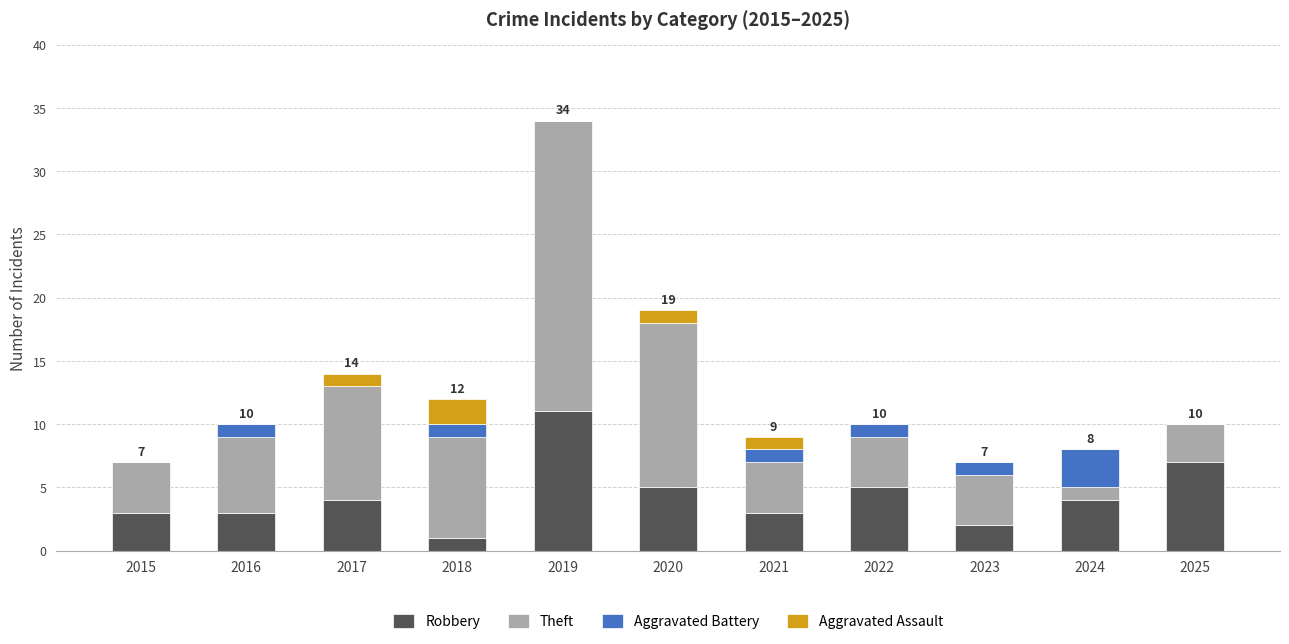

At which label does Robbery reach its peak?

2019